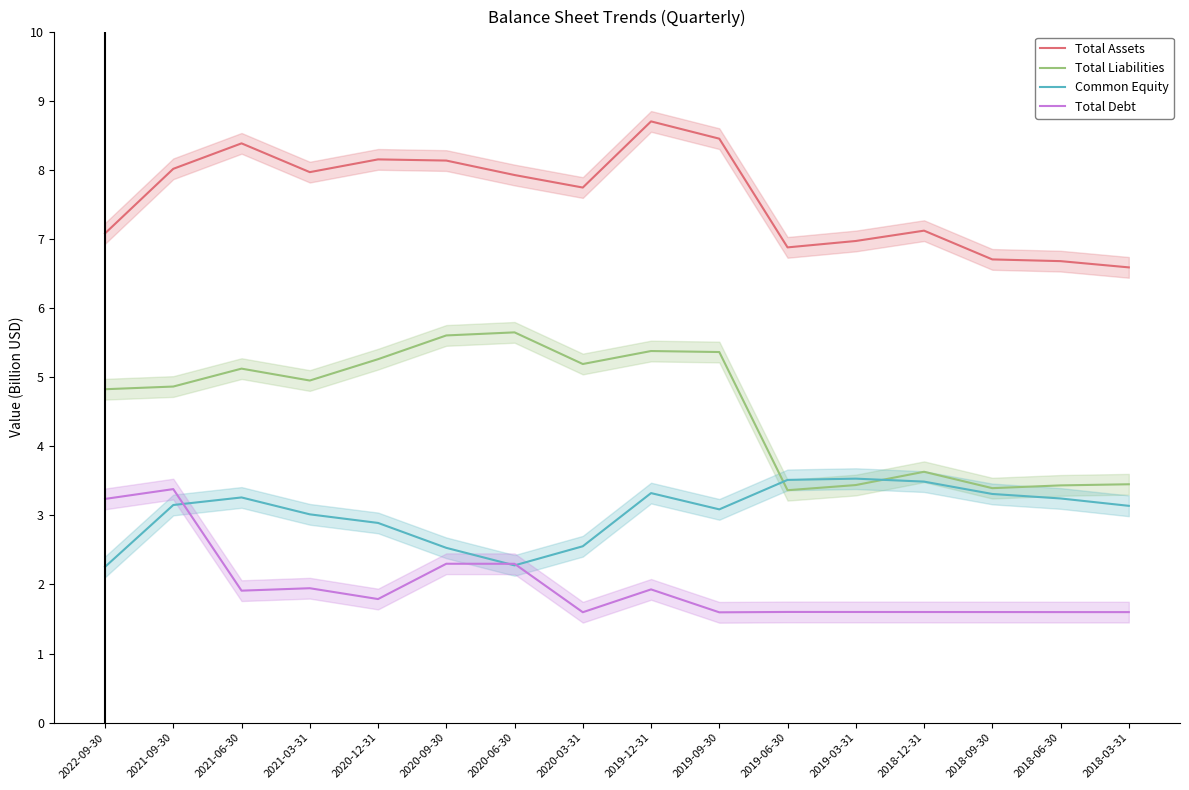

How many lines are shown in the chart?

4